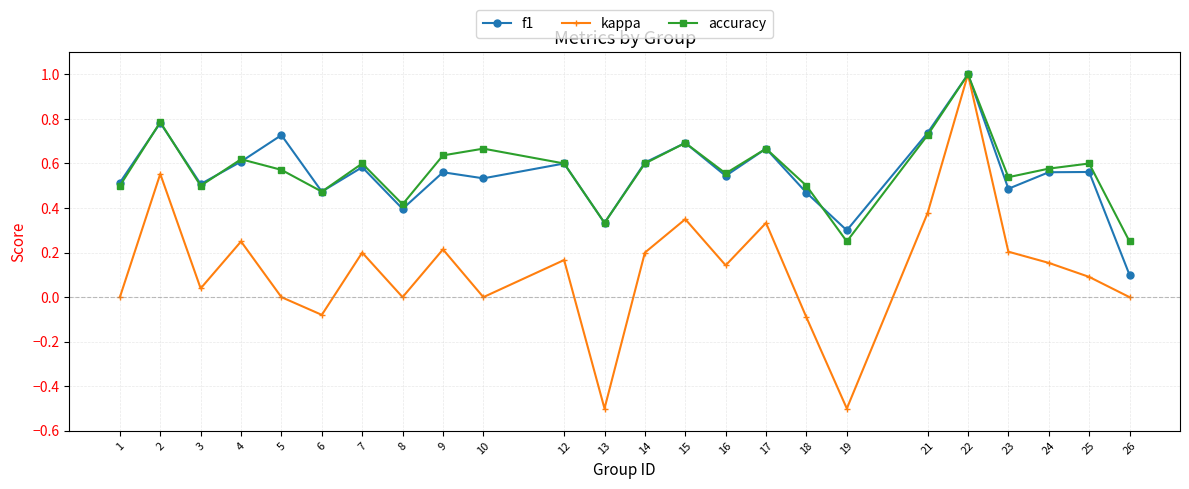

What are all the series names shown in the legend?

f1, kappa, accuracy